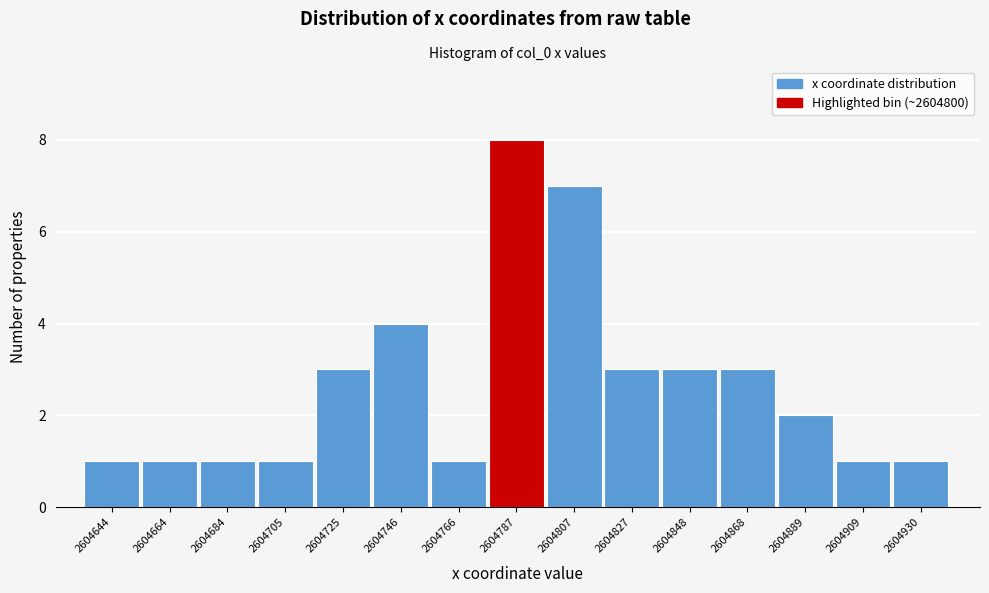

Reading left to right, list all the values displayed in this chart.

1	1	1	1	3	4	1	8	7	3	3	3	2	1	1